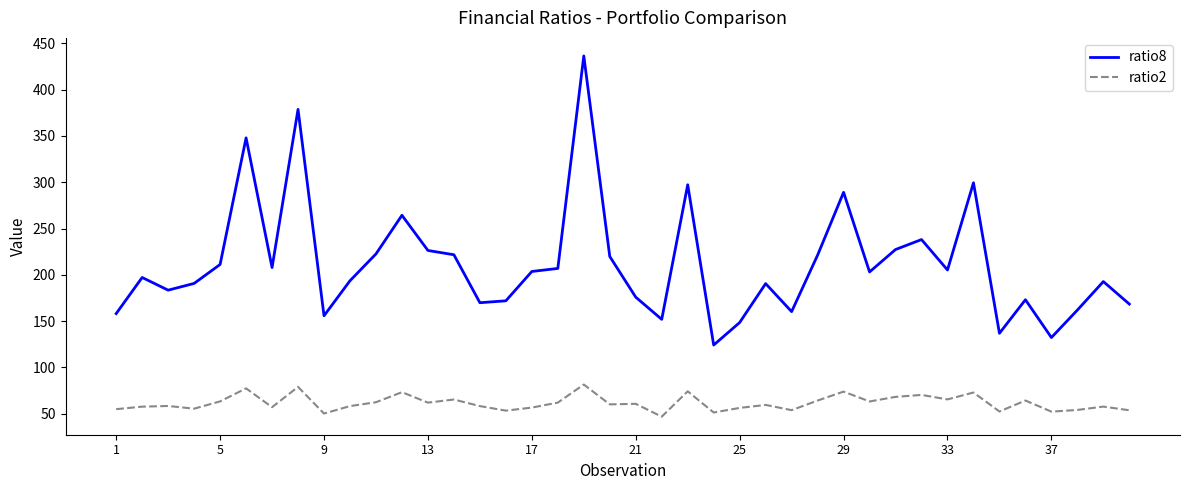

Which series has the largest total across all categories?

ratio8